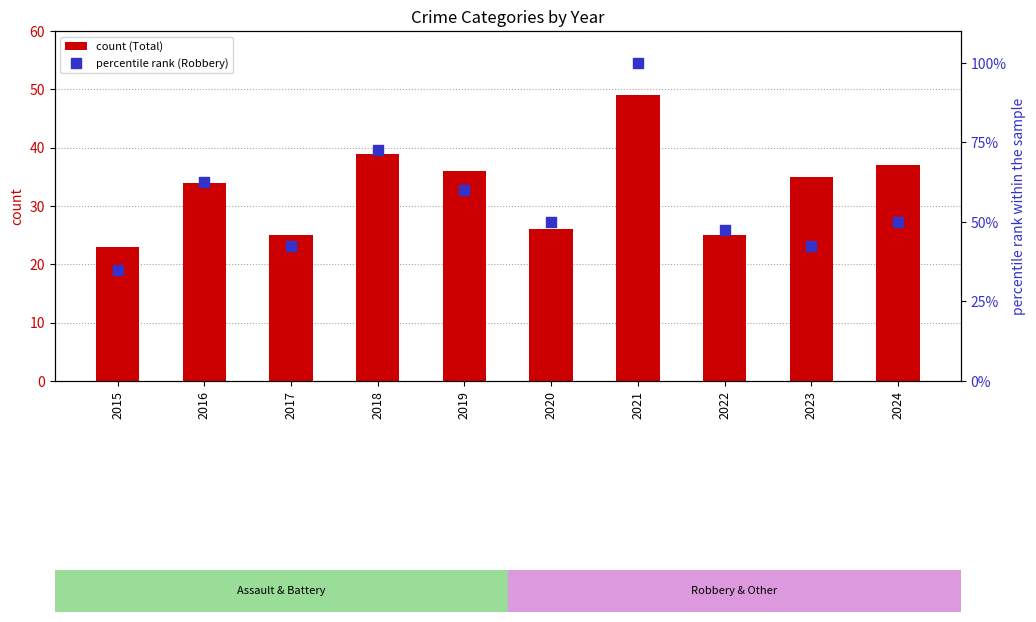

Which series reaches the maximum Y coordinate?

Robbery (percentile rank)